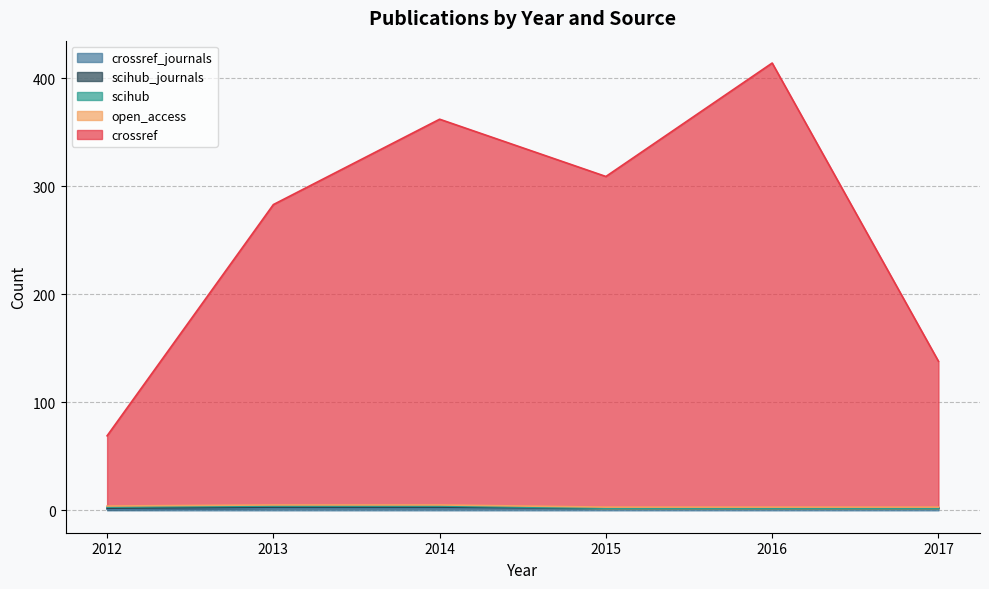

List the series in order of their peak value, highest first.

crossref, open_access, scihub, scihub_journals, crossref_journals